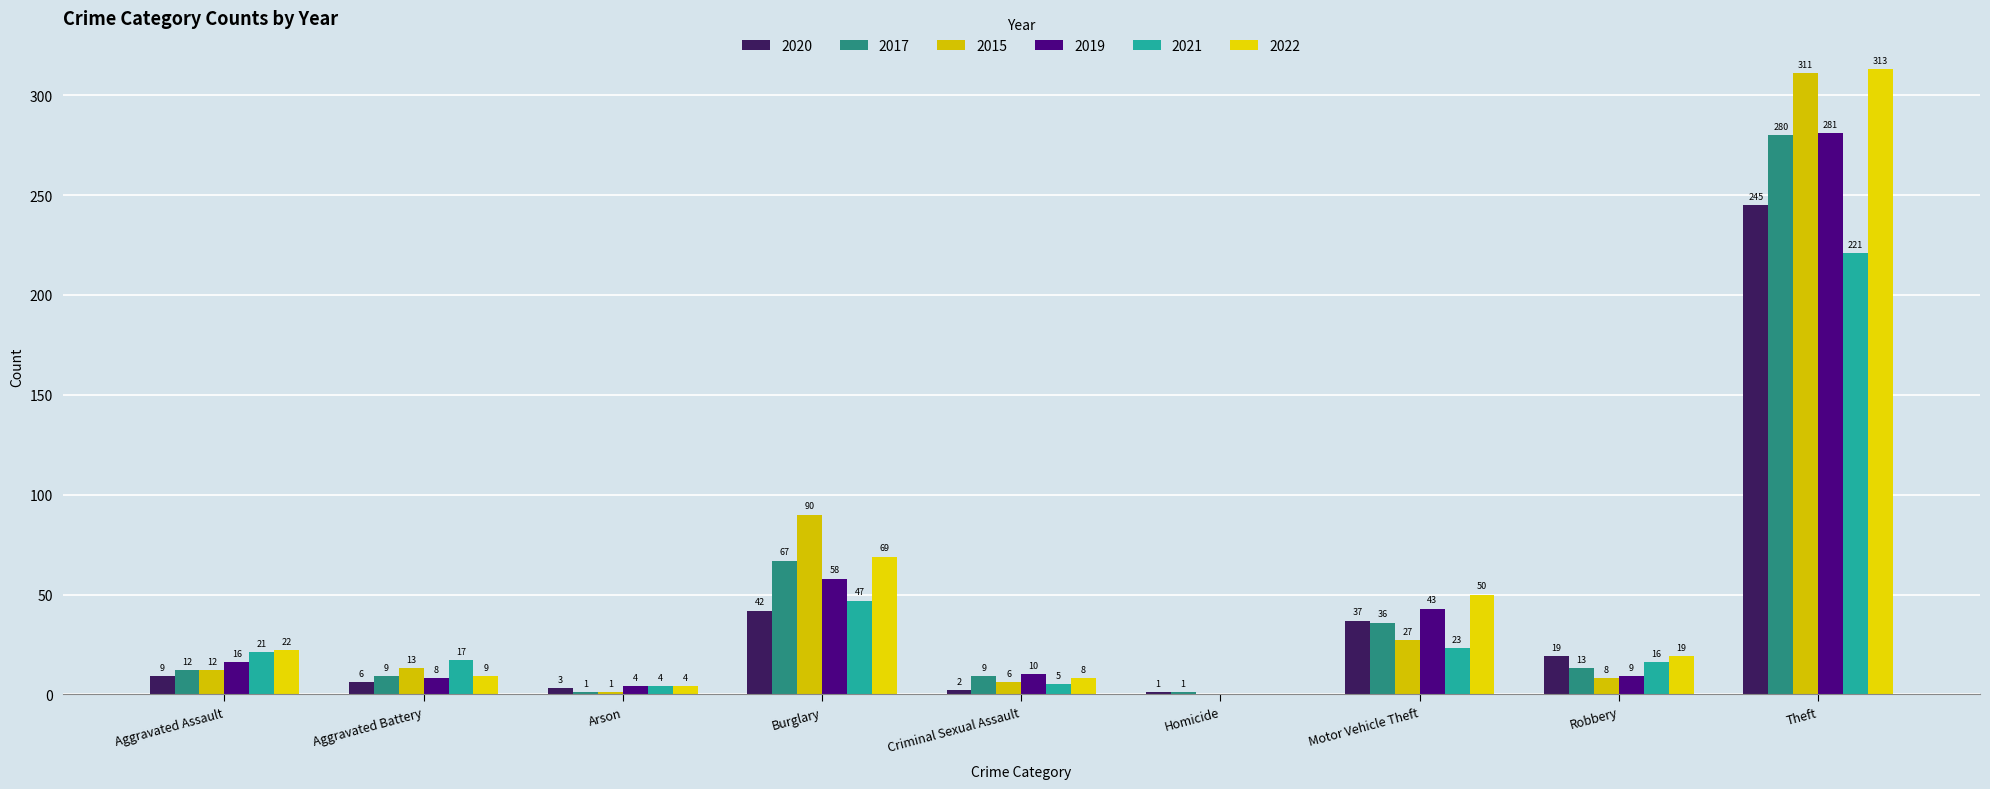

Reading left to right, list all the values displayed in this chart.

2020: 9	6	3	42	2	1	37	19	245
2017: 12	9	1	67	9	1	36	13	280
2015: 12	13	1	90	6	0	27	8	311
2019: 16	8	4	58	10	0	43	9	281
2021: 21	17	4	47	5	0	23	16	221
2022: 22	9	4	69	8	0	50	19	313